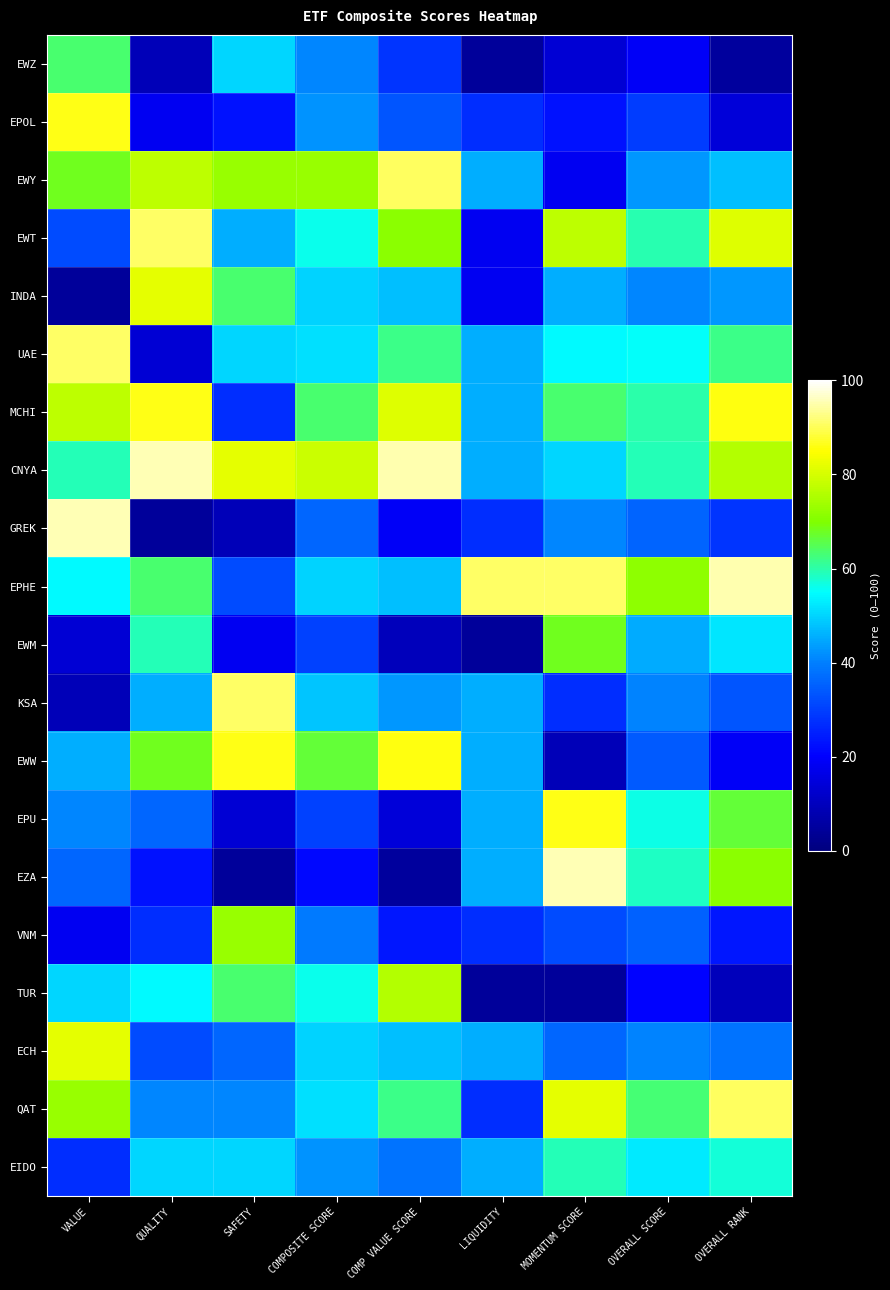

Reading left to right, list all the values displayed in this chart.

EWZ: VALUE=63.6	QUALITY=9.0	SAFETY=50.0	COMPOSITE SCORE=40.9	COMP VALUE SCORE=28.5	LIQUIDITY=4.5	MOMENTUM SCORE=13.6	OVERALL SCORE=19.1	OVERALL RANK=4.7
EPOL: VALUE=86.3	QUALITY=18.1	SAFETY=22.7	COMPOSITE SCORE=42.4	COMP VALUE SCORE=33.3	LIQUIDITY=27.2	MOMENTUM SCORE=22.7	OVERALL SCORE=29.5	OVERALL RANK=14.2
EWY: VALUE=68.1	QUALITY=77.2	SAFETY=72.7	COMPOSITE SCORE=72.7	COMP VALUE SCORE=90.4	LIQUIDITY=45.4	MOMENTUM SCORE=18.1	OVERALL SCORE=42.7	OVERALL RANK=47.6
EWT: VALUE=31.8	QUALITY=90.9	SAFETY=45.4	COMPOSITE SCORE=56.0	COMP VALUE SCORE=71.4	LIQUIDITY=18.1	MOMENTUM SCORE=77.2	OVERALL SCORE=59.5	OVERALL RANK=80.9
INDA: VALUE=4.5	QUALITY=81.8	SAFETY=63.6	COMPOSITE SCORE=50.0	COMP VALUE SCORE=47.6	LIQUIDITY=18.1	MOMENTUM SCORE=45.4	OVERALL SCORE=40.9	OVERALL RANK=42.8
UAE: VALUE=90.9	QUALITY=13.6	SAFETY=50.0	COMPOSITE SCORE=51.5	COMP VALUE SCORE=61.9	LIQUIDITY=45.4	MOMENTUM SCORE=54.5	OVERALL SCORE=55.4	OVERALL RANK=61.9
MCHI: VALUE=77.2	QUALITY=86.3	SAFETY=27.2	COMPOSITE SCORE=63.6	COMP VALUE SCORE=80.9	LIQUIDITY=45.4	MOMENTUM SCORE=63.6	OVERALL SCORE=60.0	OVERALL RANK=85.7
CNYA: VALUE=59.0	QUALITY=95.4	SAFETY=81.8	COMPOSITE SCORE=78.7	COMP VALUE SCORE=95.2	LIQUIDITY=45.4	MOMENTUM SCORE=50.0	OVERALL SCORE=59.1	OVERALL RANK=76.1
GREK: VALUE=95.4	QUALITY=4.5	SAFETY=9.0	COMPOSITE SCORE=36.3	COMP VALUE SCORE=19.0	LIQUIDITY=27.2	MOMENTUM SCORE=40.9	OVERALL SCORE=35.9	OVERALL RANK=28.5
EPHE: VALUE=54.5	QUALITY=63.6	SAFETY=31.8	COMPOSITE SCORE=50.0	COMP VALUE SCORE=47.6	LIQUIDITY=90.9	MOMENTUM SCORE=90.9	OVERALL SCORE=71.8	OVERALL RANK=95.2
EWM: VALUE=13.6	QUALITY=59.0	SAFETY=18.1	COMPOSITE SCORE=30.2	COMP VALUE SCORE=9.5	LIQUIDITY=4.5	MOMENTUM SCORE=68.1	OVERALL SCORE=44.9	OVERALL RANK=52.3
KSA: VALUE=9.0	QUALITY=45.4	SAFETY=90.9	COMPOSITE SCORE=48.4	COMP VALUE SCORE=42.8	LIQUIDITY=45.4	MOMENTUM SCORE=27.2	OVERALL SCORE=40.4	OVERALL RANK=33.3
EWW: VALUE=45.4	QUALITY=68.1	SAFETY=86.3	COMPOSITE SCORE=66.6	COMP VALUE SCORE=85.7	LIQUIDITY=45.4	MOMENTUM SCORE=9.0	OVERALL SCORE=34.0	OVERALL RANK=19.0
EPU: VALUE=40.9	QUALITY=36.3	SAFETY=13.6	COMPOSITE SCORE=30.3	COMP VALUE SCORE=14.2	LIQUIDITY=45.4	MOMENTUM SCORE=86.3	OVERALL SCORE=56.3	OVERALL RANK=66.6
EZA: VALUE=36.3	QUALITY=22.7	SAFETY=4.5	COMPOSITE SCORE=21.2	COMP VALUE SCORE=4.7	LIQUIDITY=45.4	MOMENTUM SCORE=95.4	OVERALL SCORE=58.6	OVERALL RANK=71.4
VNM: VALUE=18.1	QUALITY=27.2	SAFETY=72.7	COMPOSITE SCORE=39.3	COMP VALUE SCORE=23.8	LIQUIDITY=27.2	MOMENTUM SCORE=31.8	OVERALL SCORE=35.4	OVERALL RANK=23.8
TUR: VALUE=50.0	QUALITY=54.5	SAFETY=63.6	COMPOSITE SCORE=56.0	COMP VALUE SCORE=76.1	LIQUIDITY=4.5	MOMENTUM SCORE=4.5	OVERALL SCORE=20.4	OVERALL RANK=9.5
ECH: VALUE=81.8	QUALITY=31.8	SAFETY=36.3	COMPOSITE SCORE=50.0	COMP VALUE SCORE=47.6	LIQUIDITY=45.4	MOMENTUM SCORE=36.3	OVERALL SCORE=40.4	OVERALL RANK=38.0
QAT: VALUE=72.7	QUALITY=40.9	SAFETY=40.9	COMPOSITE SCORE=51.5	COMP VALUE SCORE=61.9	LIQUIDITY=27.2	MOMENTUM SCORE=81.8	OVERALL SCORE=63.1	OVERALL RANK=90.4
EIDO: VALUE=27.2	QUALITY=50.0	SAFETY=50.0	COMPOSITE SCORE=42.4	COMP VALUE SCORE=38.0	LIQUIDITY=45.4	MOMENTUM SCORE=59.0	OVERALL SCORE=52.7	OVERALL RANK=57.1